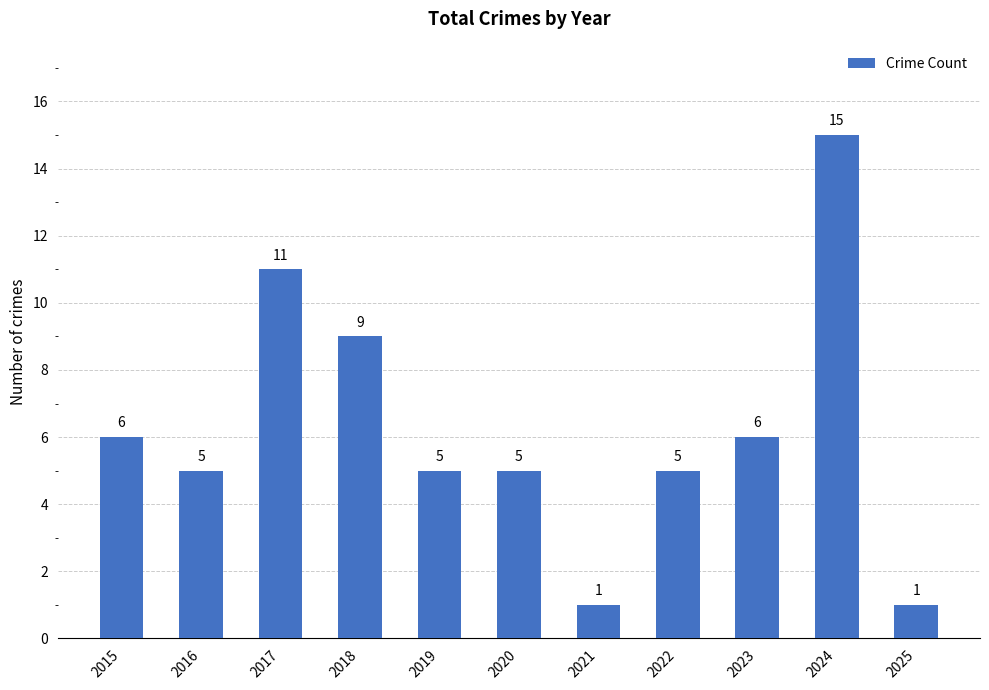

The chart shows a value of 2 at 2019. True or false?

False